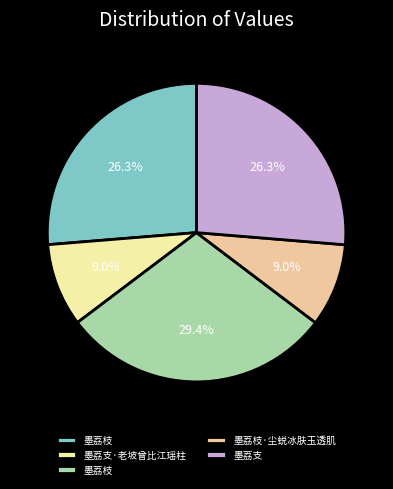

Count the number of slices in the pie.

5